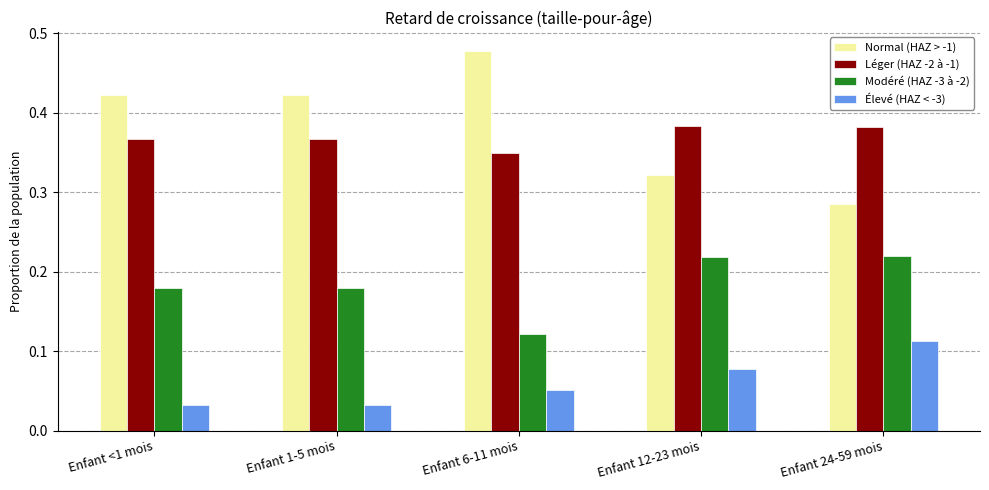

How many bars are there in each group?

4